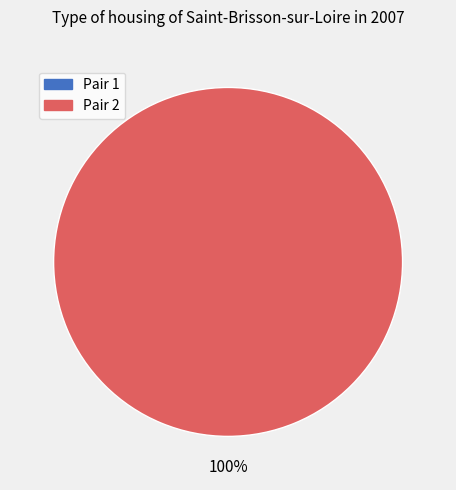

To the nearest percent, what is the average slice percentage?

50%